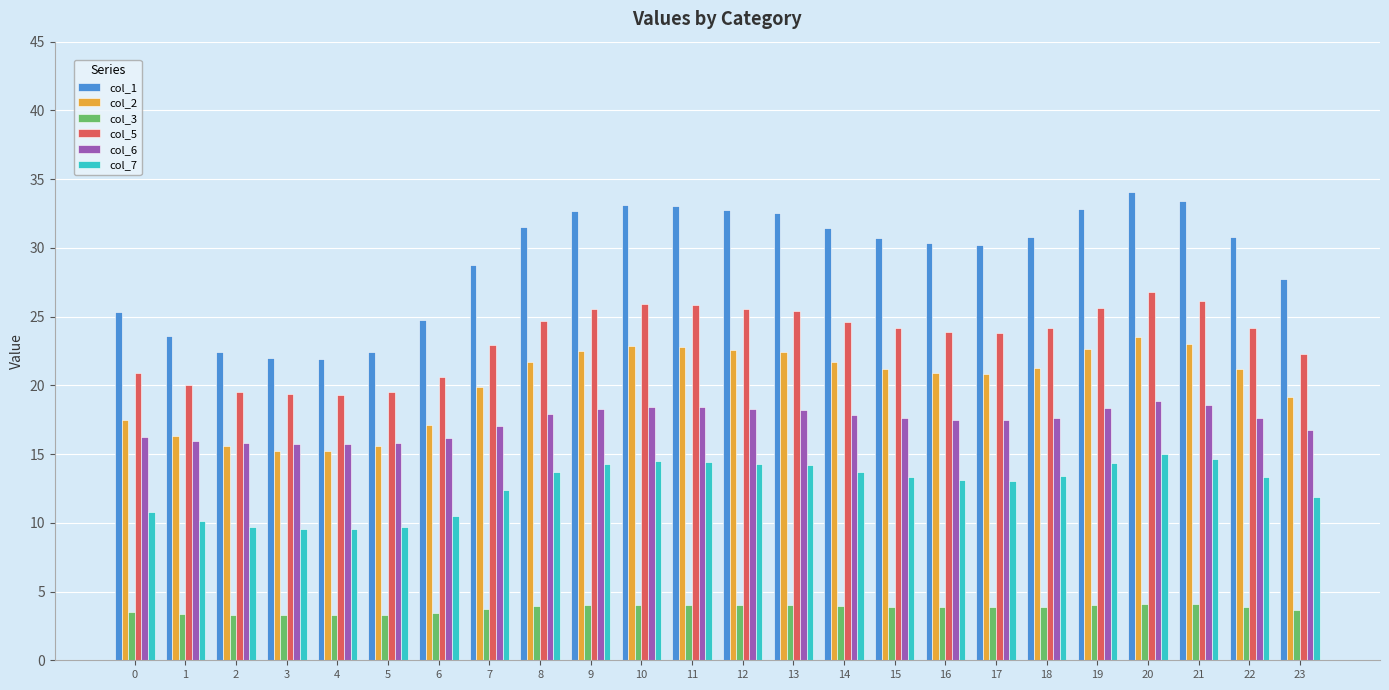

Rank the series by their maximum value, from highest to lowest.

col_1, col_5, col_2, col_6, col_7, col_3